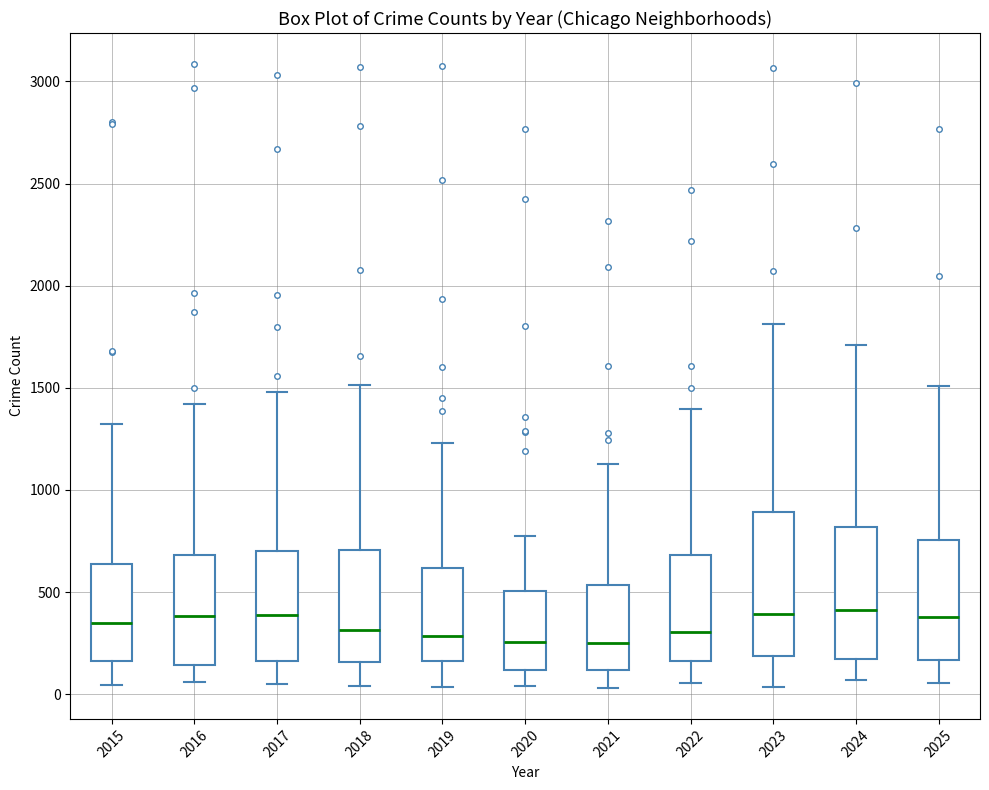

Where is the upper edge of the box at x = 2015 on the y-axis? The values are not printed on the chart, so give them approximately, as read against the axis.

650